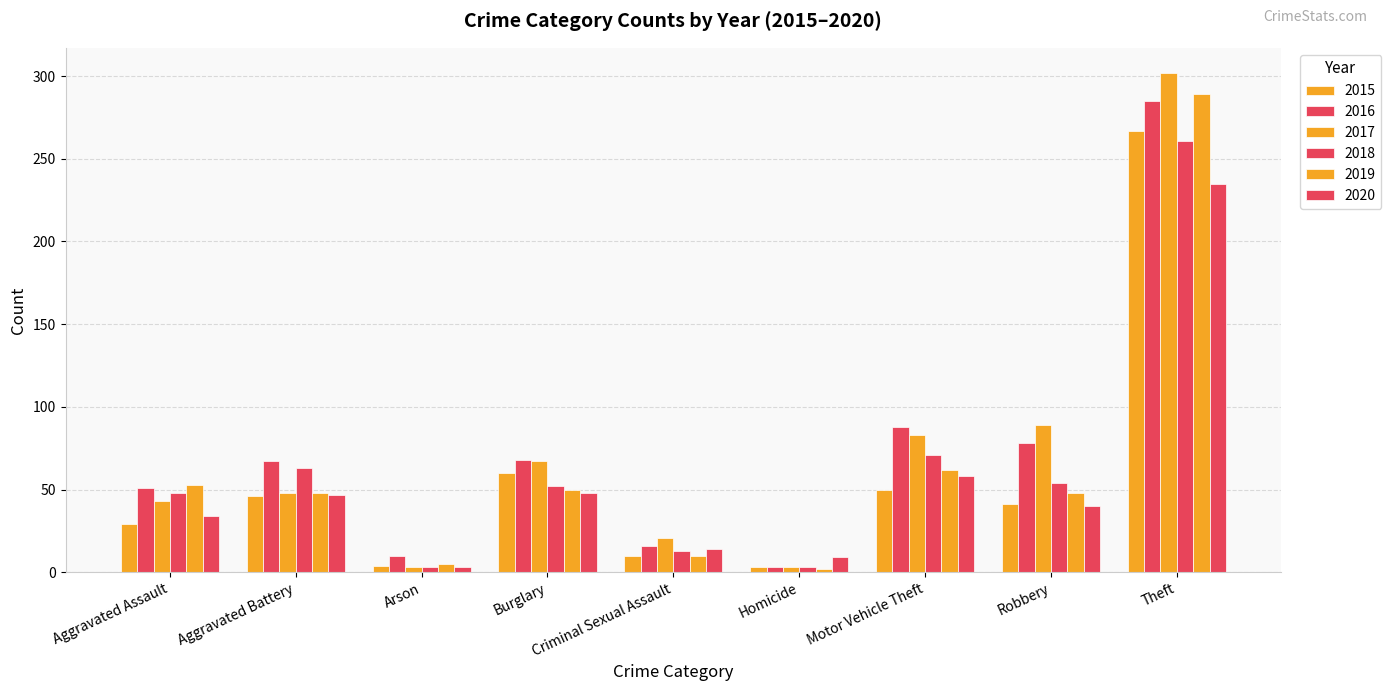

What is the difference between the maximum and minimum values in the 2016 series?

282